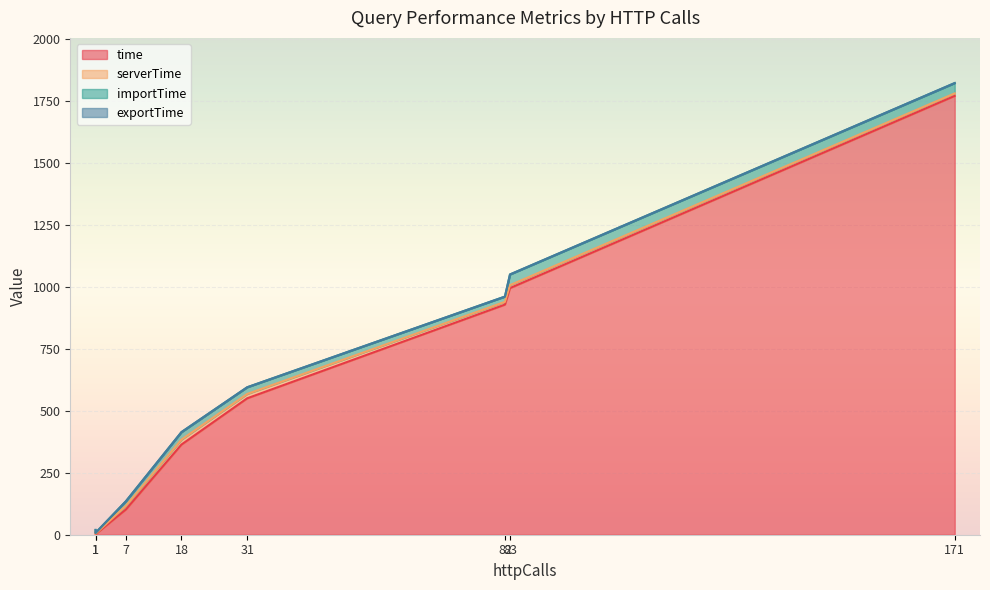

True or false: exportTime and serverTime intersect in this chart.

False